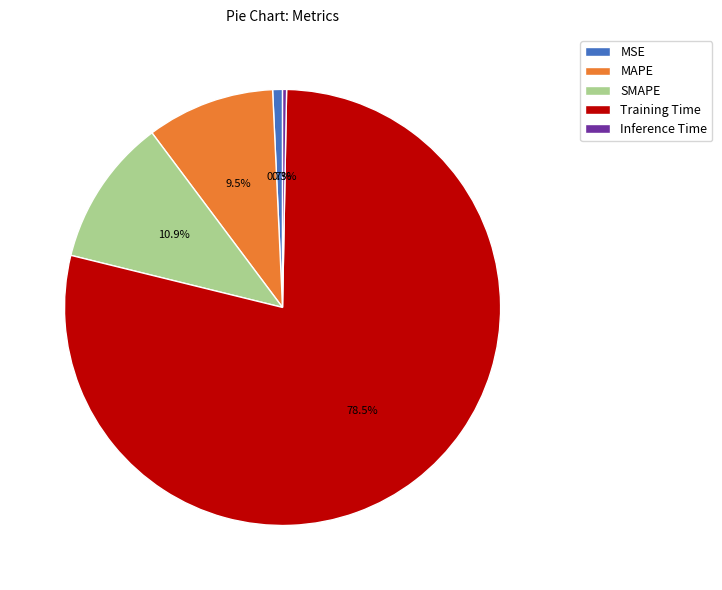

What percentage is NOT represented by MAPE?

90.5%